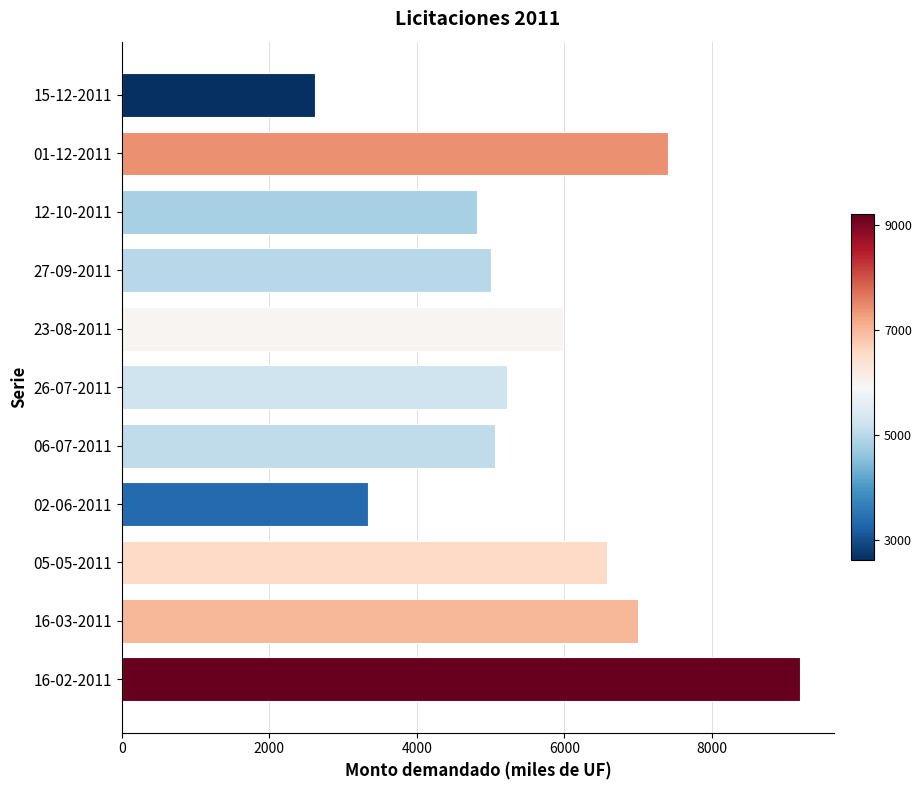

Count the number of categories in the chart.

11